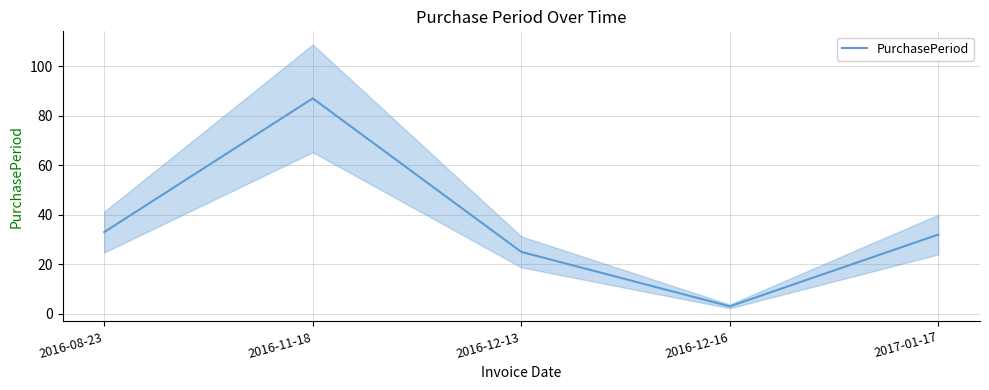

How many points are lower than both their immediate neighbors (excluding endpoints)?

1